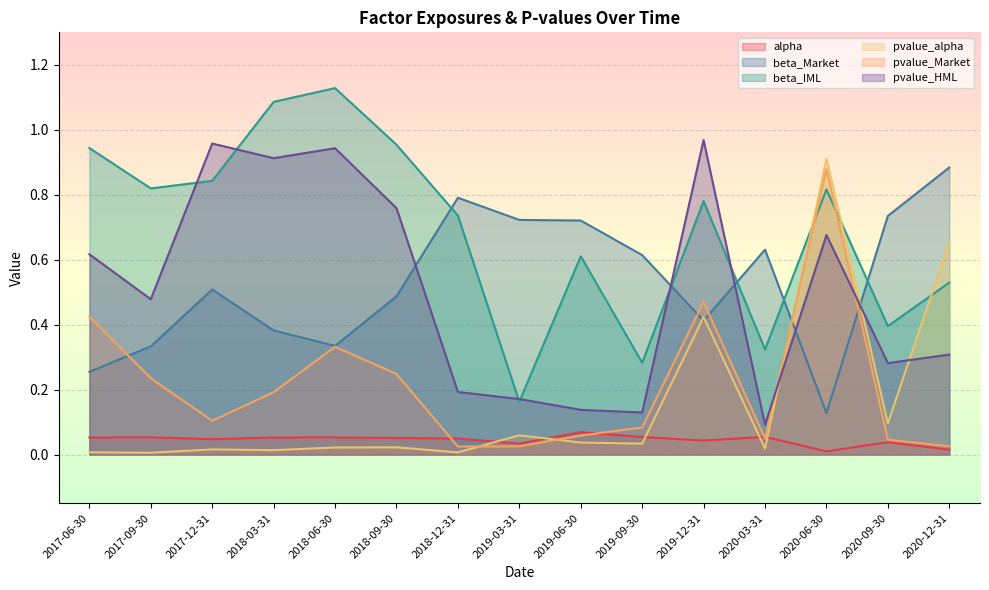

True or false: alpha and pvalue_HML intersect in this chart.

False